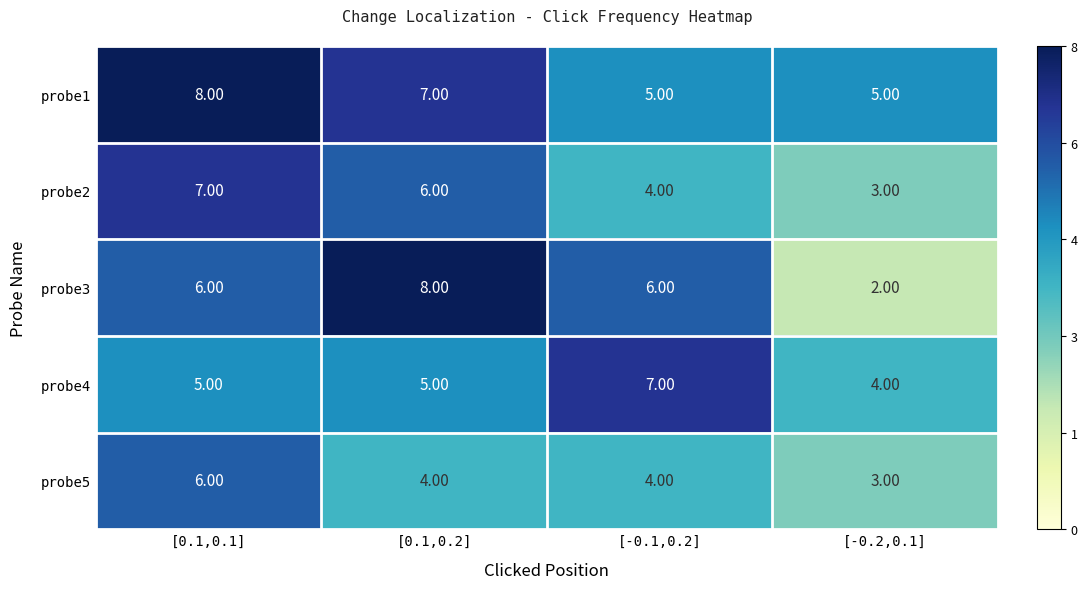

What is the difference between the maximum and minimum values in the probe4 series?

3